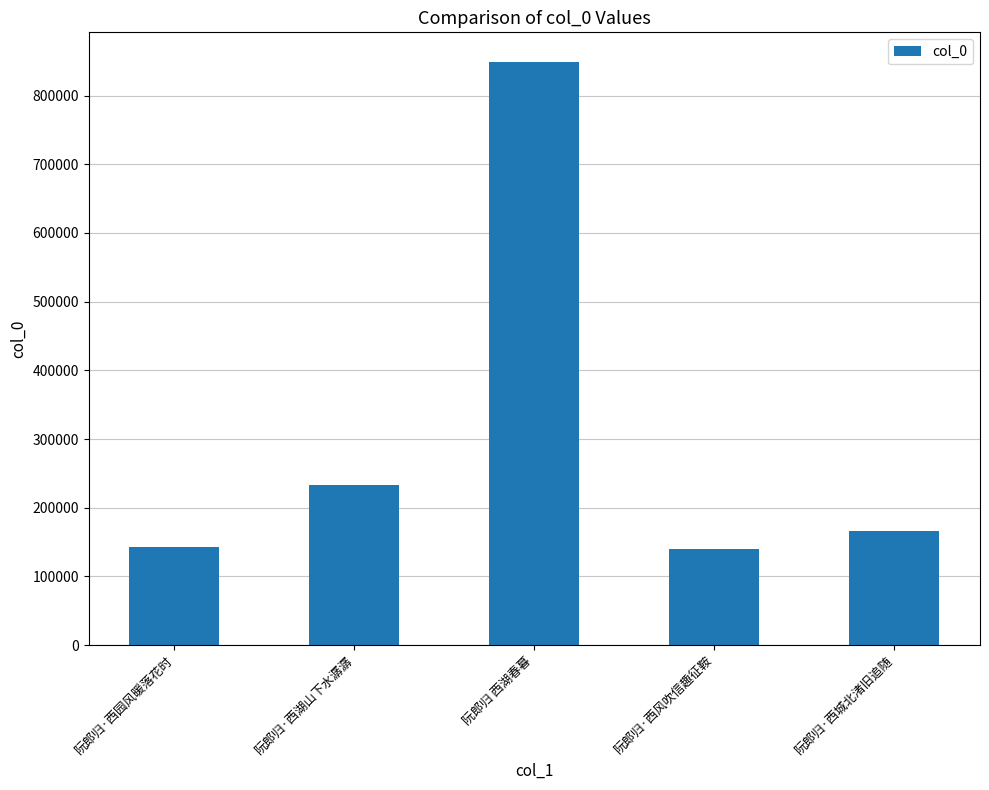

Approximately how many times larger is the value at 阮郎归 西湖春暮 compared to 阮郎归·西风吹信趣征鞍?

6.1